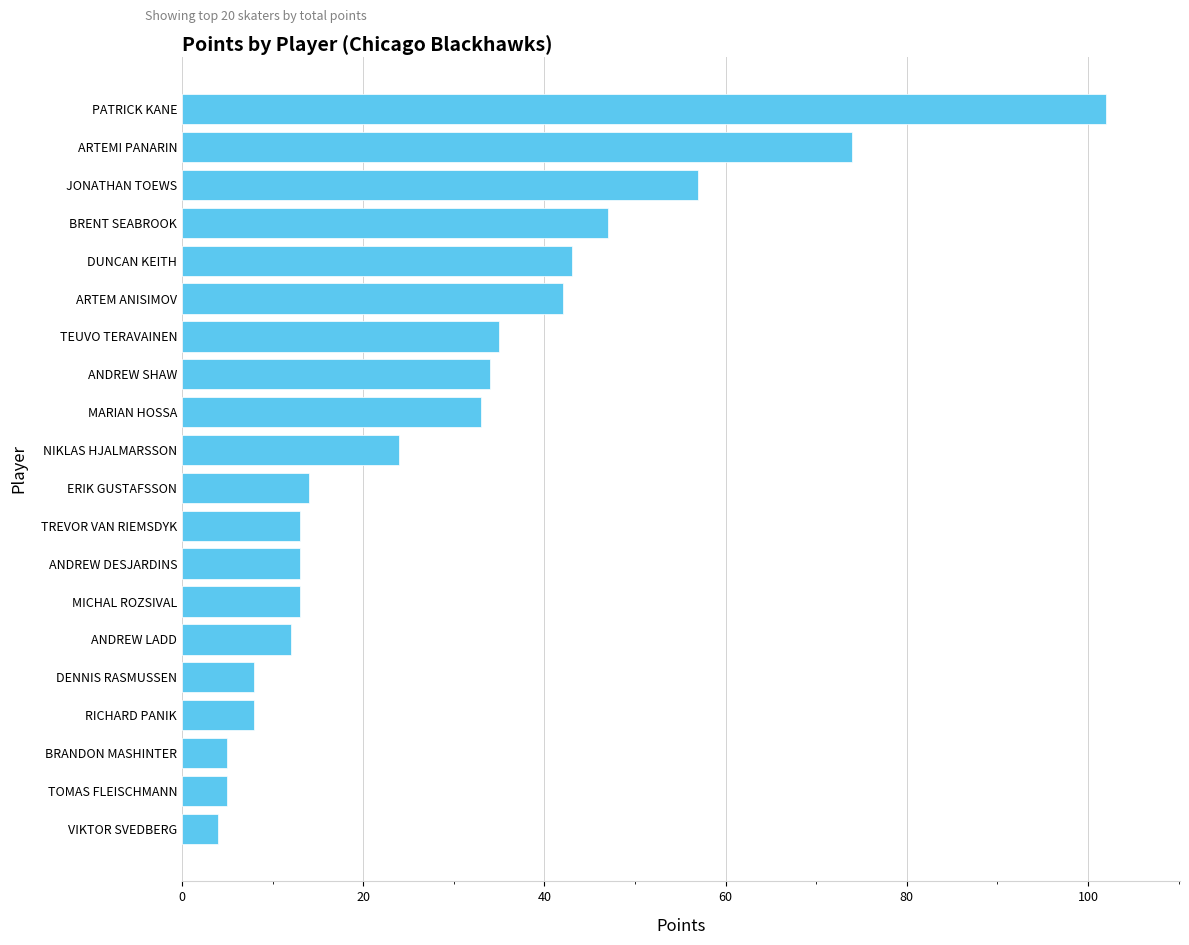

What is the average value?

29